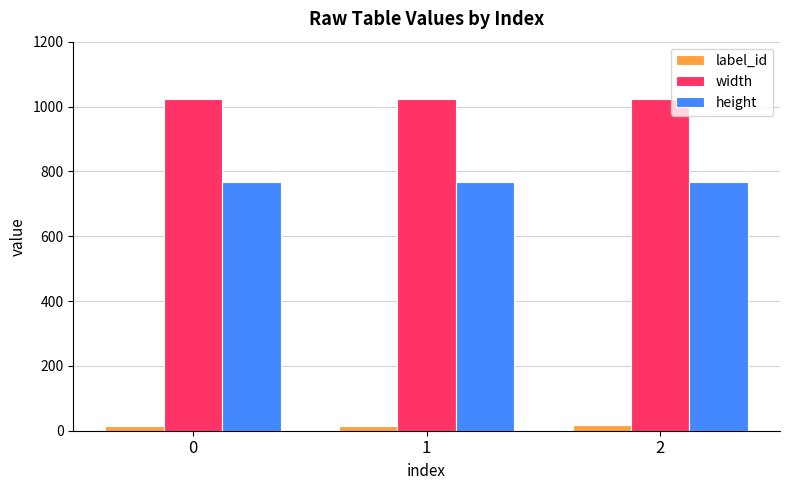

What is the sum of all height values?

2304